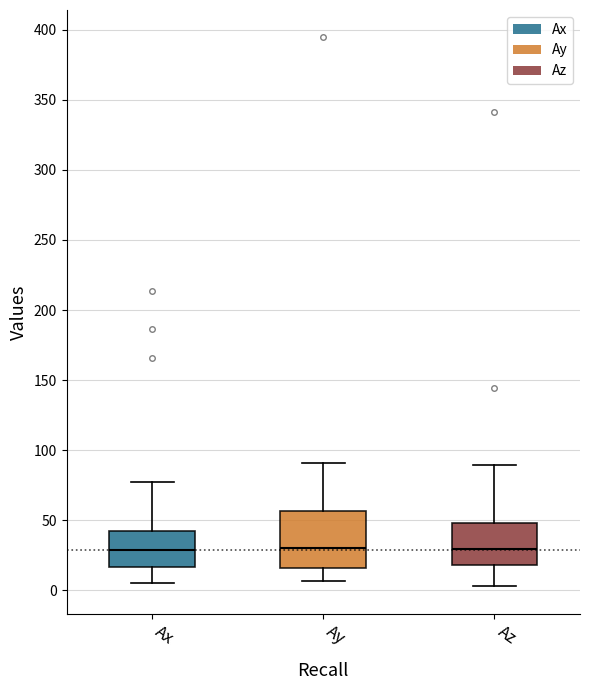

Where does the upper whisker of the box for Ay end on the y-axis? The values are not printed on the chart, so give them approximately, as read against the axis.

90